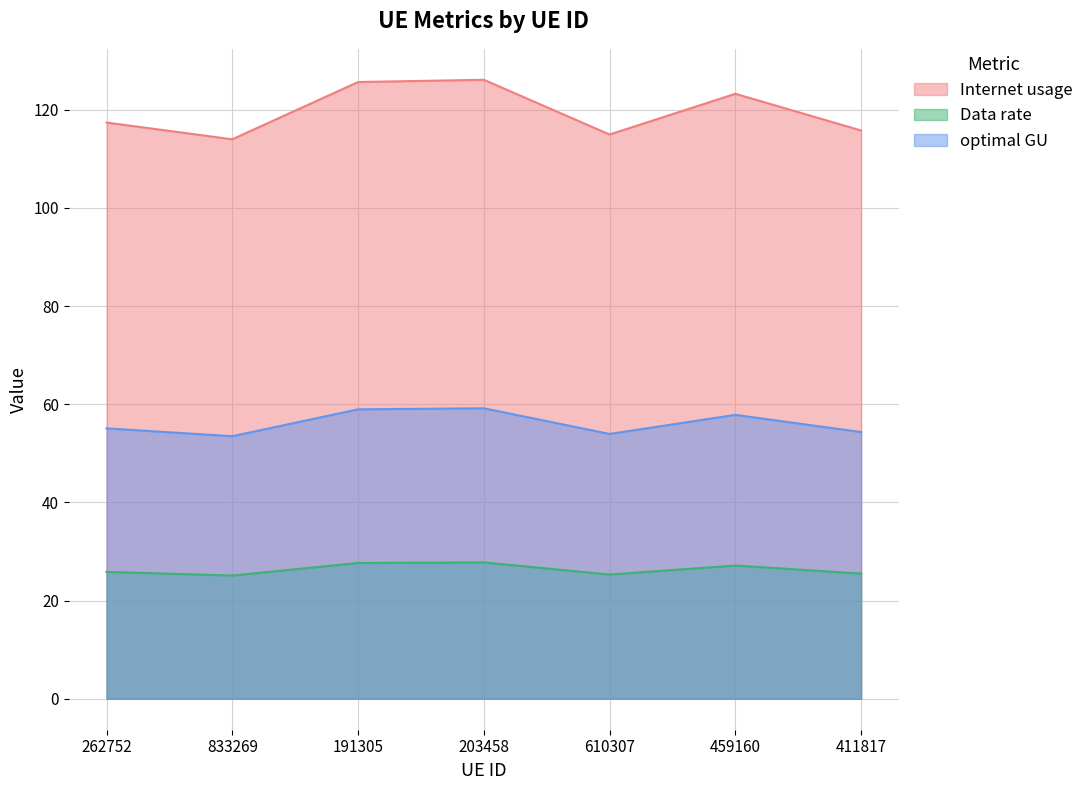

What is the average value of the Data rate series?

26.3